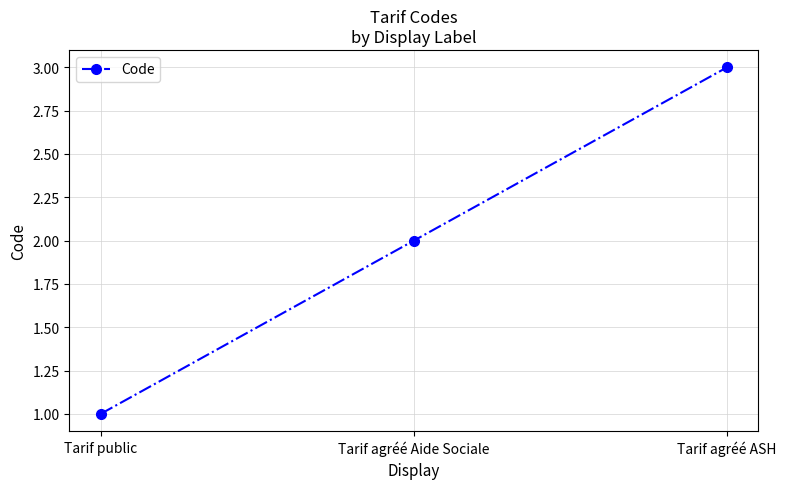

What is the label of the 1st point from the left?

Tarif public